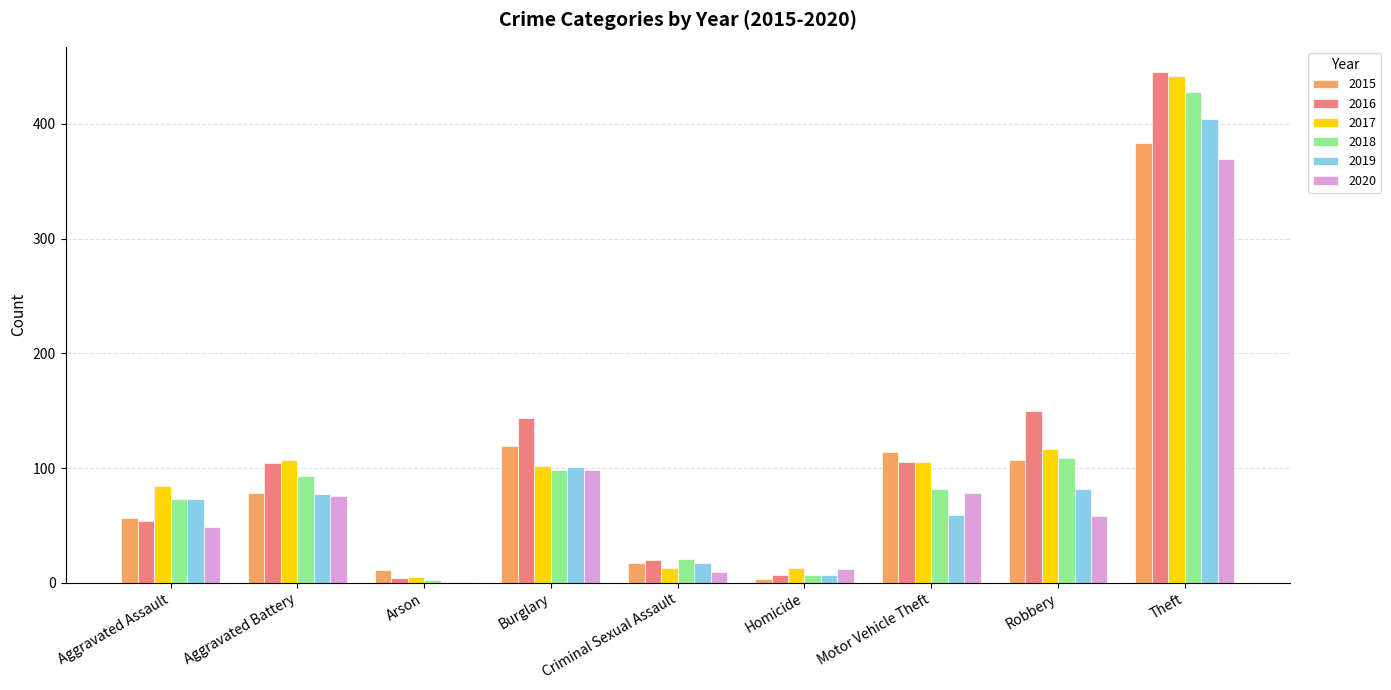

Which category has the highest value across all series?

Theft